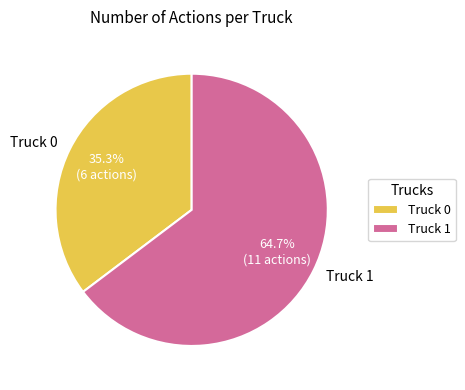

Do Truck 0 and Truck 1 together represent more than half of the pie?

Yes